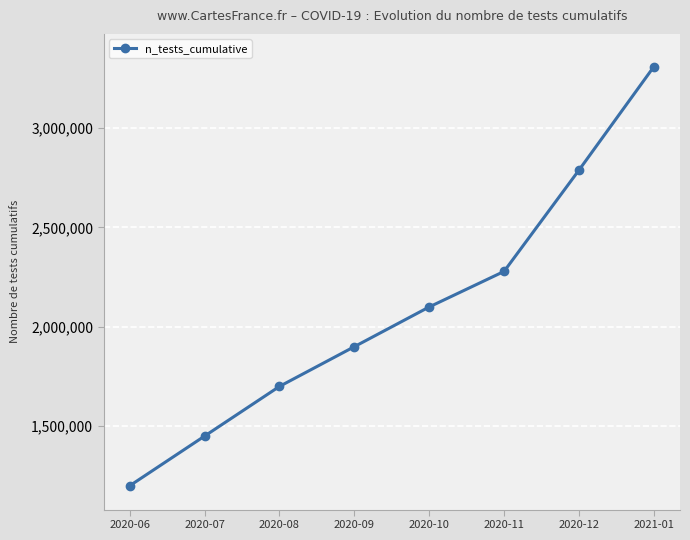

What is the label of the 3rd point from the right?

2020-11